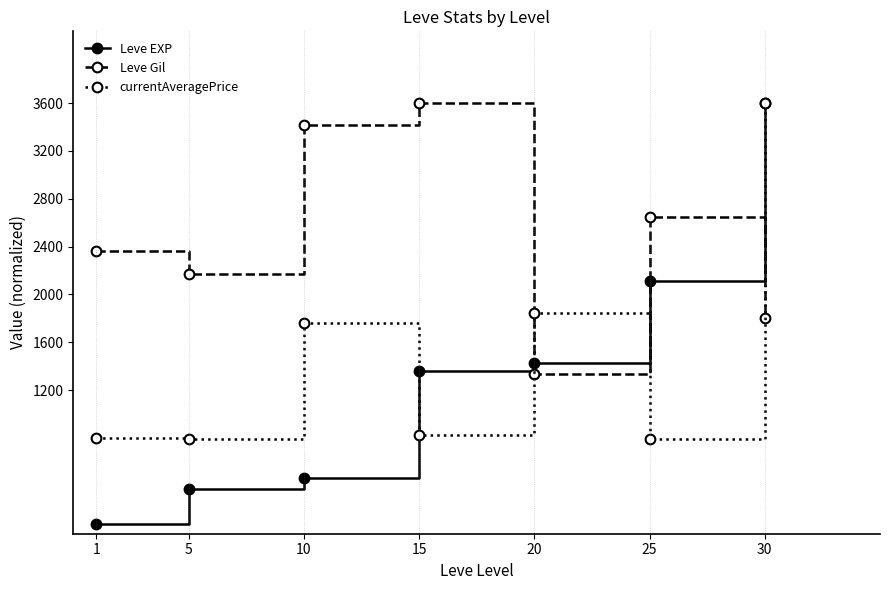

What is the difference between the highest and lowest values at 20?

510.5